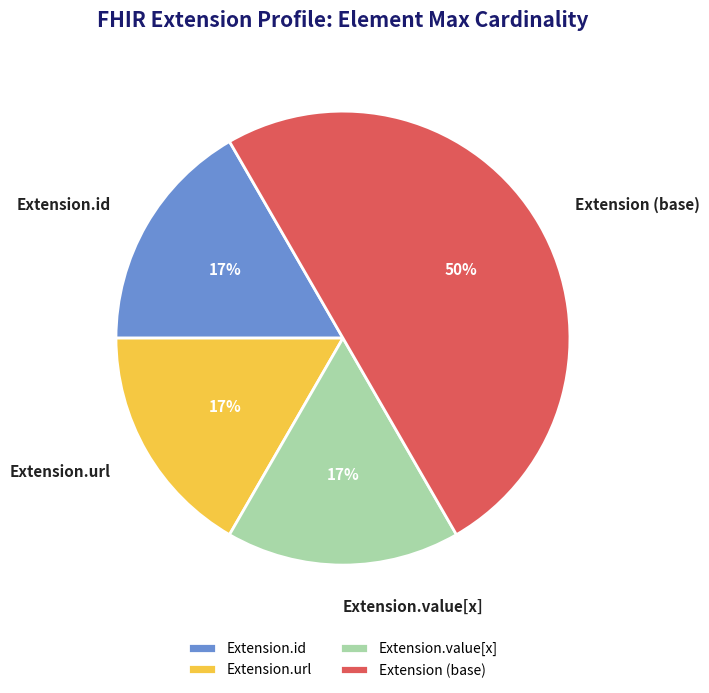

Which slice is the largest?

Extension (base)